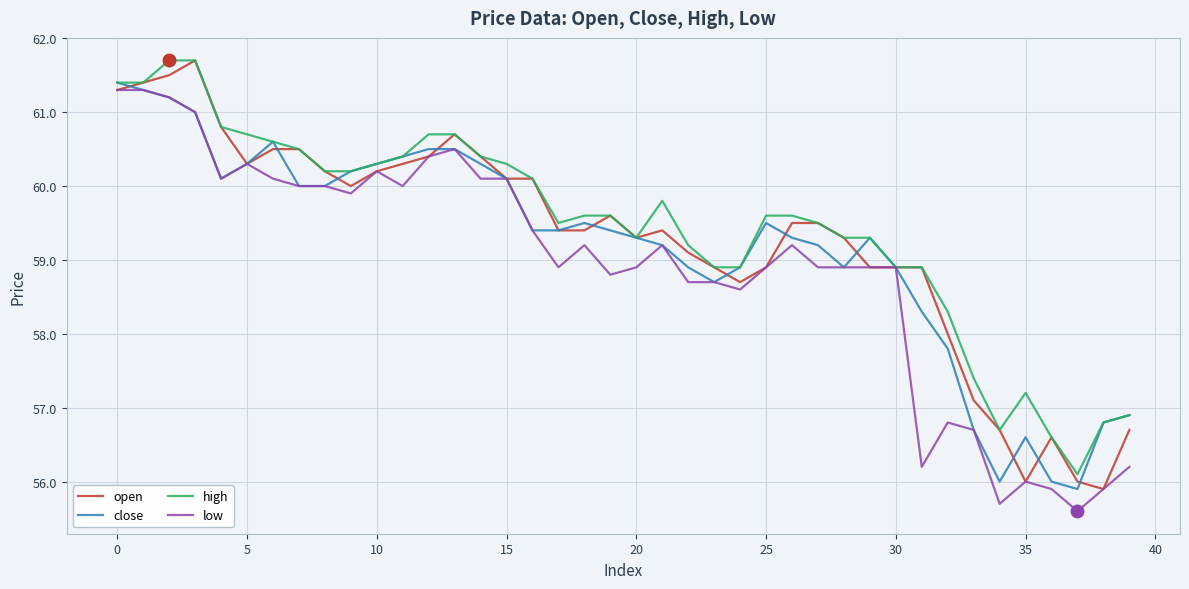

What is the lowest value of the close series?

55.9